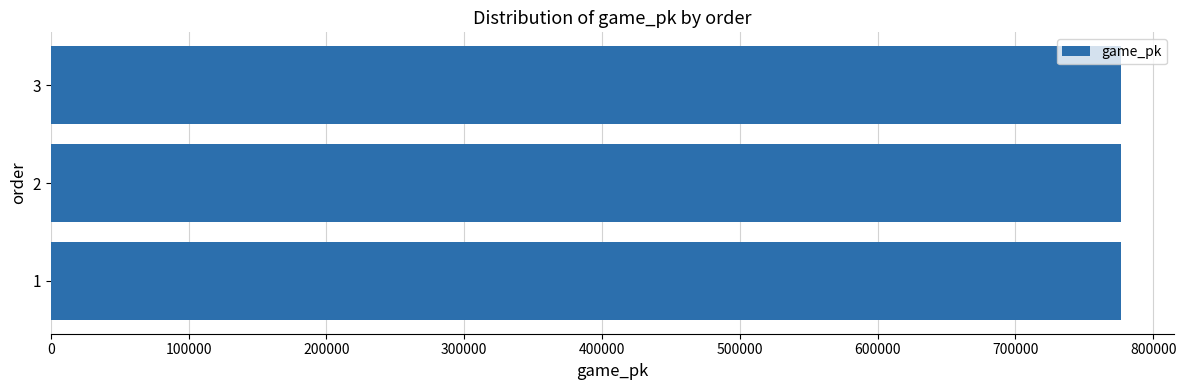

Approximately how many times larger is the value at 1 compared to 3?

1.0